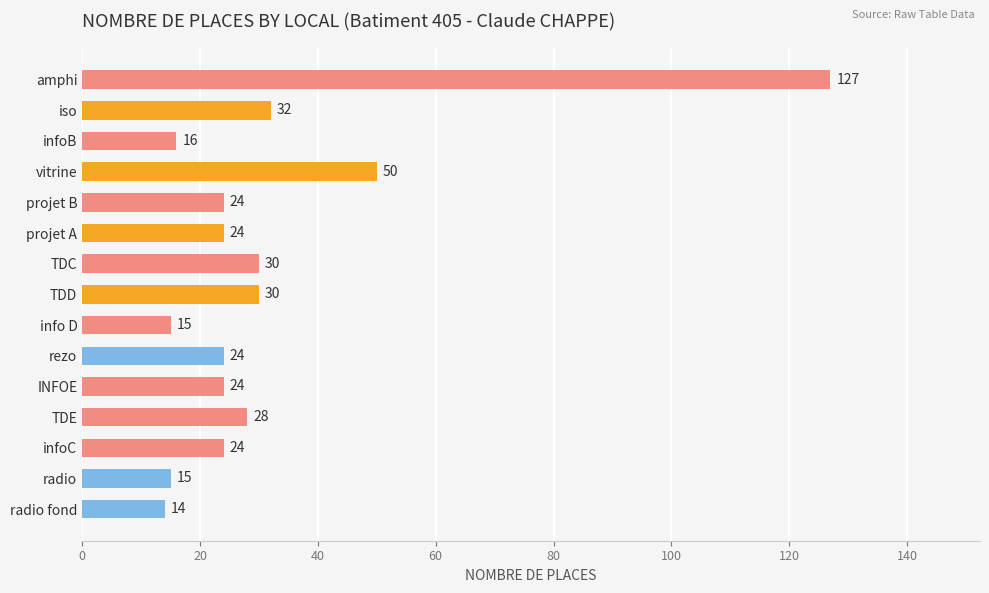

Reading top to bottom, what are all the values shown in this chart?

amphi=127	iso=32	infoB=16	vitrine=50	projet B=24	projet A=24	TDC=30	TDD=30	info D=15	rezo=24	INFOE=24	TDE=28	infoC=24	radio=15	radio fond=14